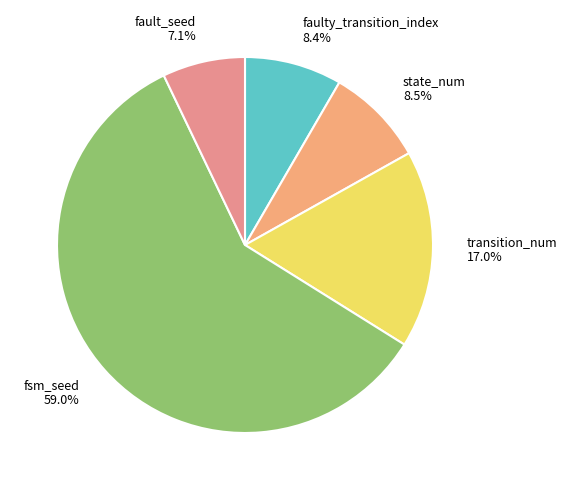

To the nearest percent, what portion does transition_num represent?

17%